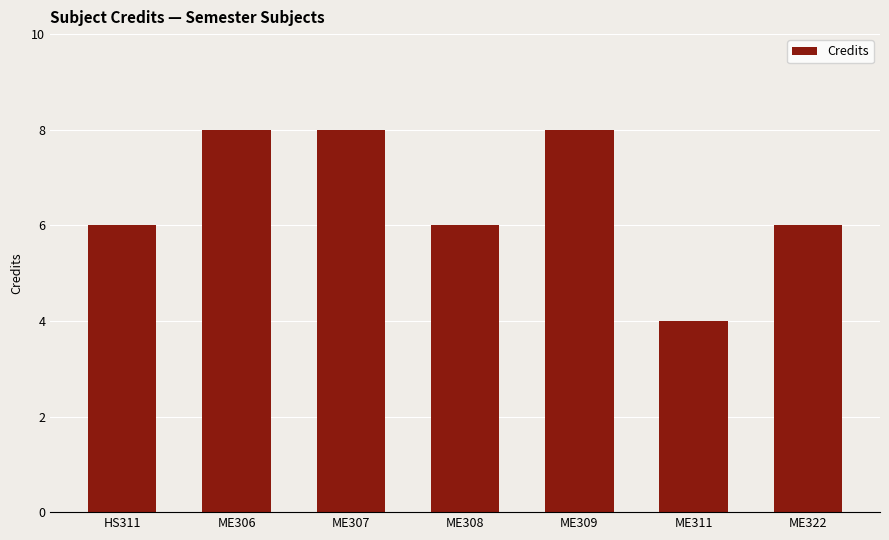

What is the label of the 5th bar from the left?

ME309